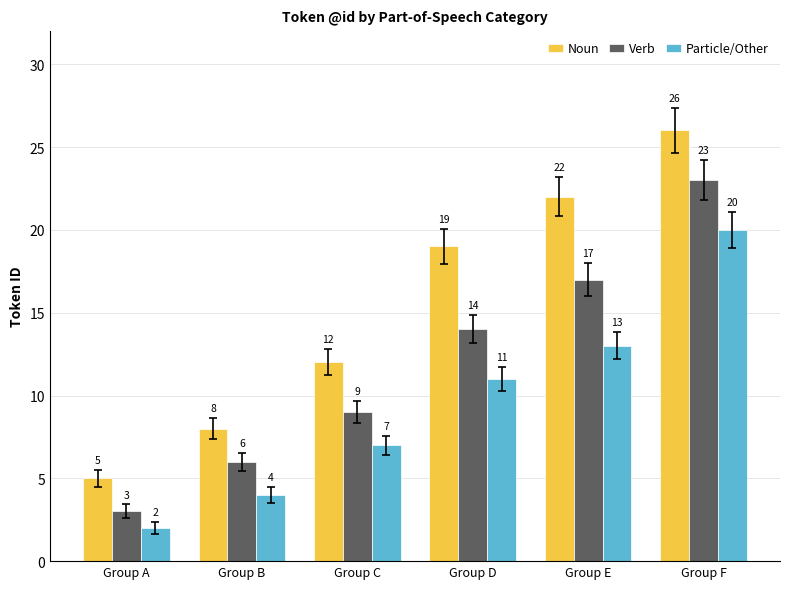

What is the sum of the Particle/Other values at Group E and Group C?

20